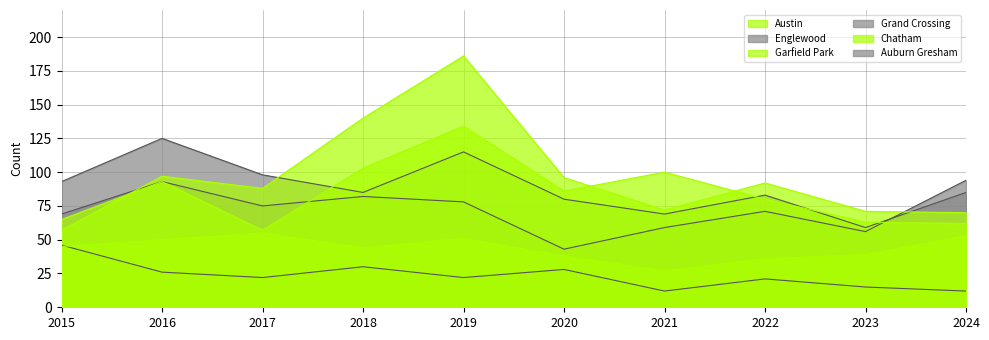

What is the average value of the Grand Crossing series?

72